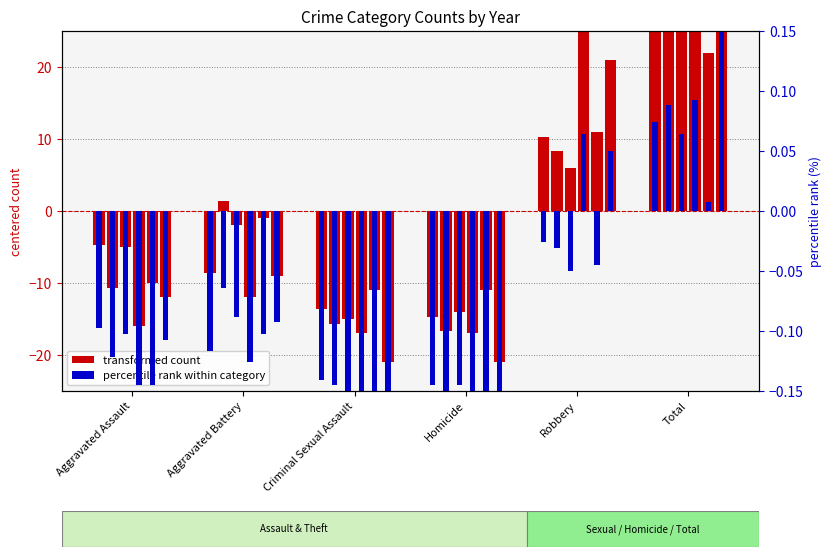

Is it true that 2022 equals -6.9 at Aggravated Assault?

False